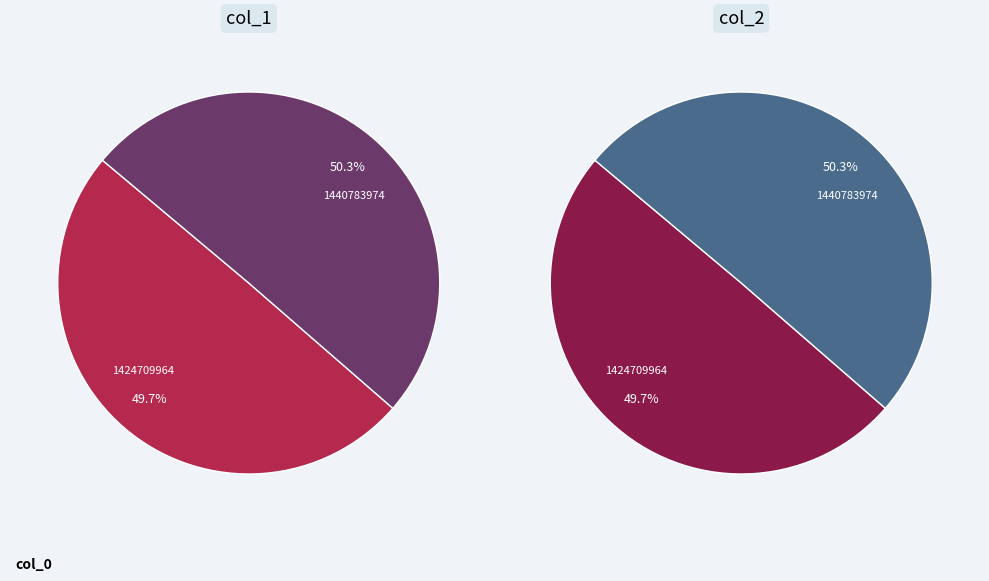

Which category has the biggest portion of the pie?

1440783974